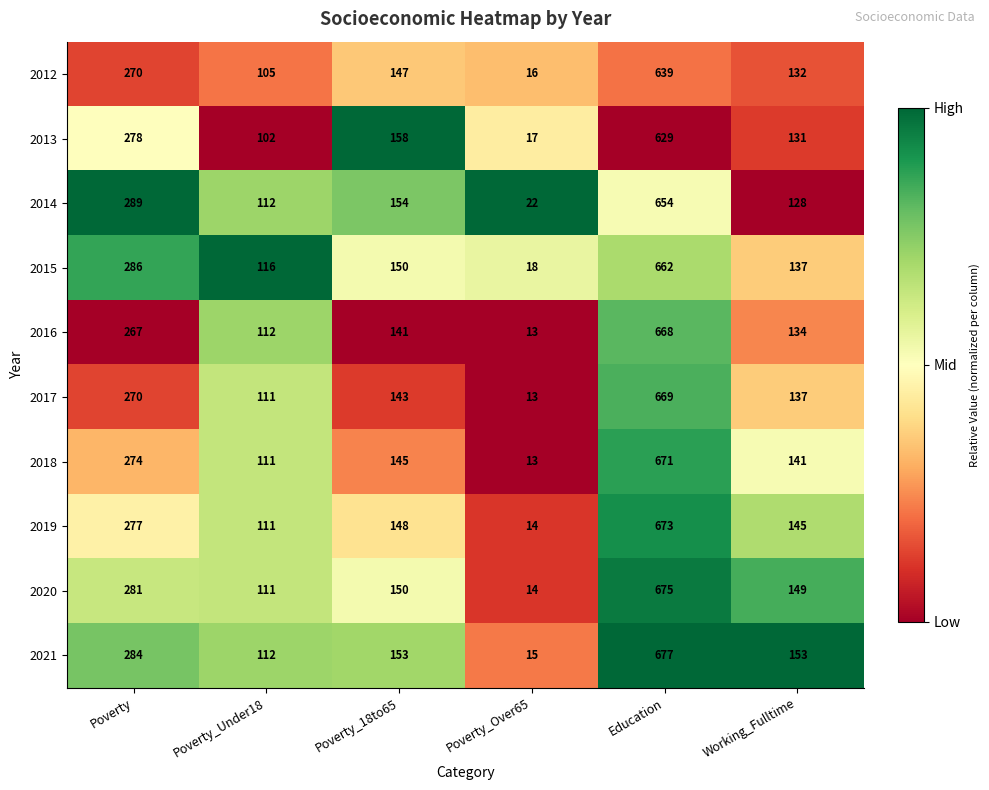

What is the maximum value for 2017?

669